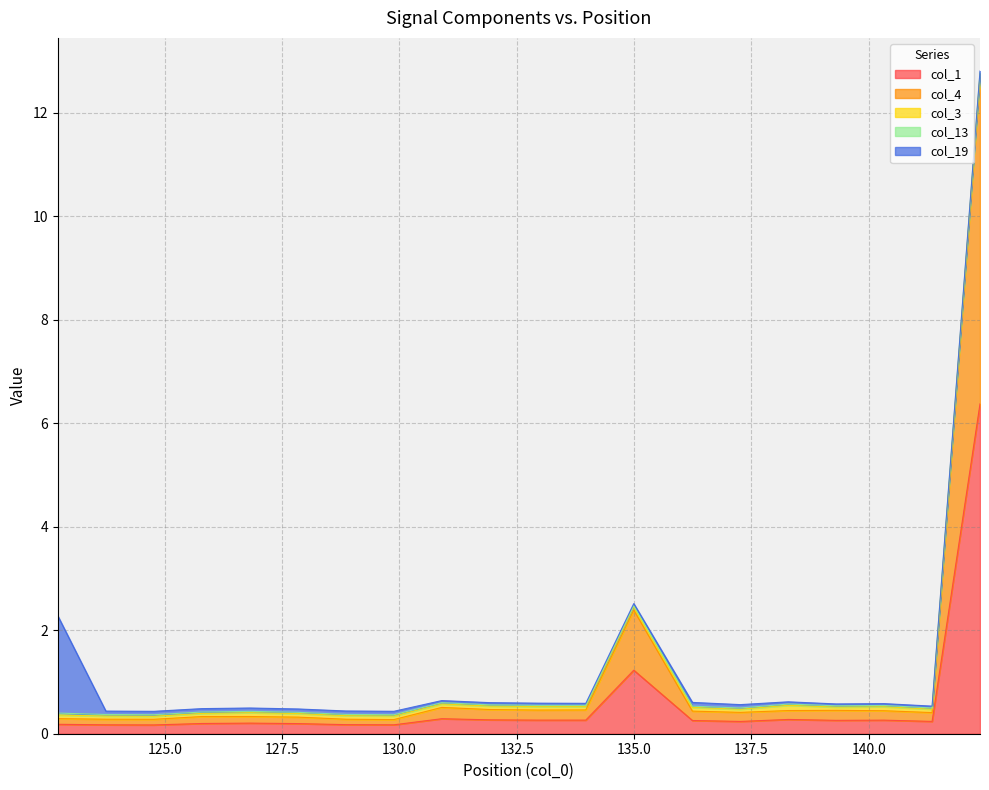

Which label corresponds to the largest value in the chart?

142.371